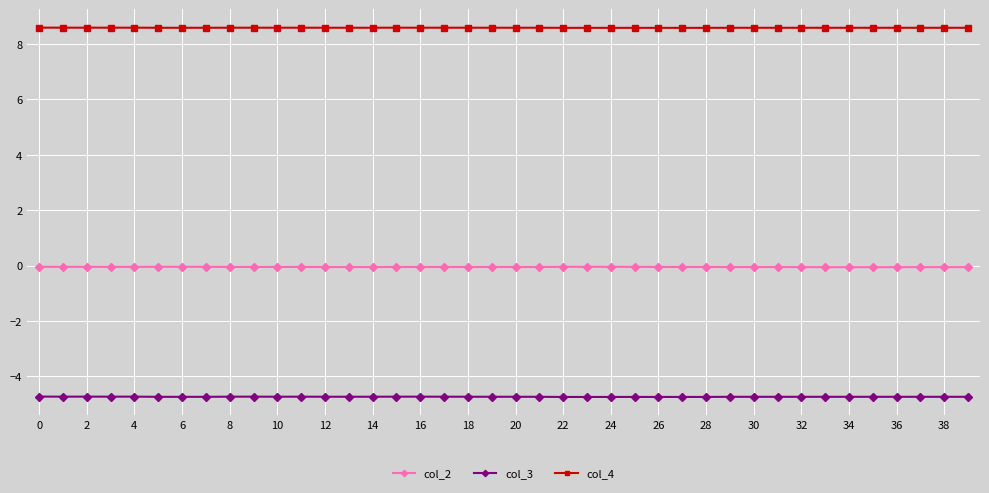

What is the minimum value for col_3?

-4.7